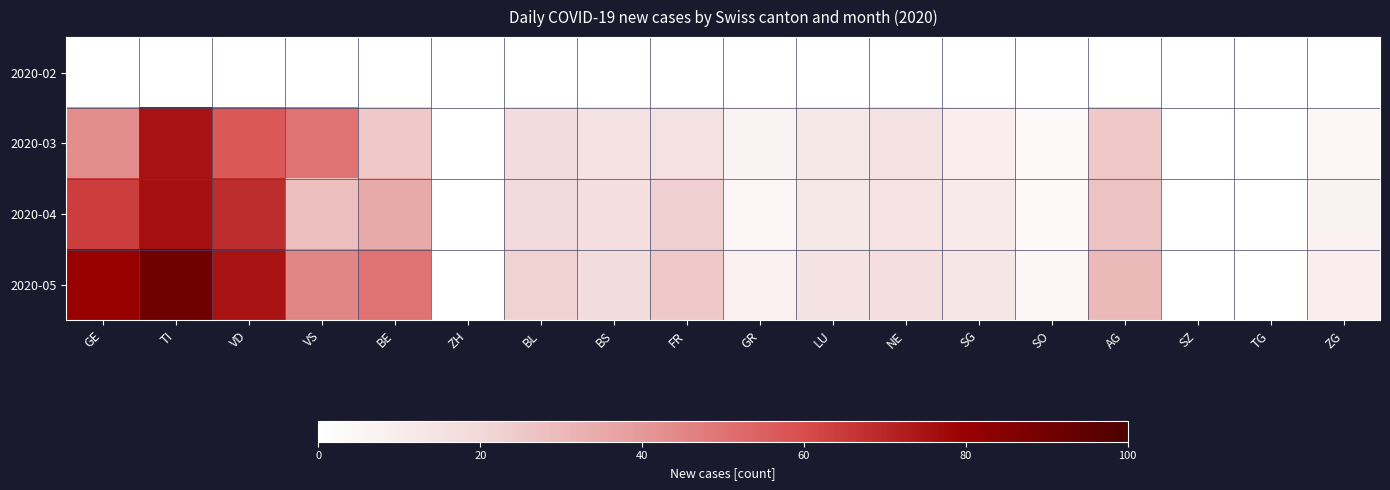

Rank the series by their maximum value, from lowest to highest.

2020-02, 2020-03, 2020-04, 2020-05